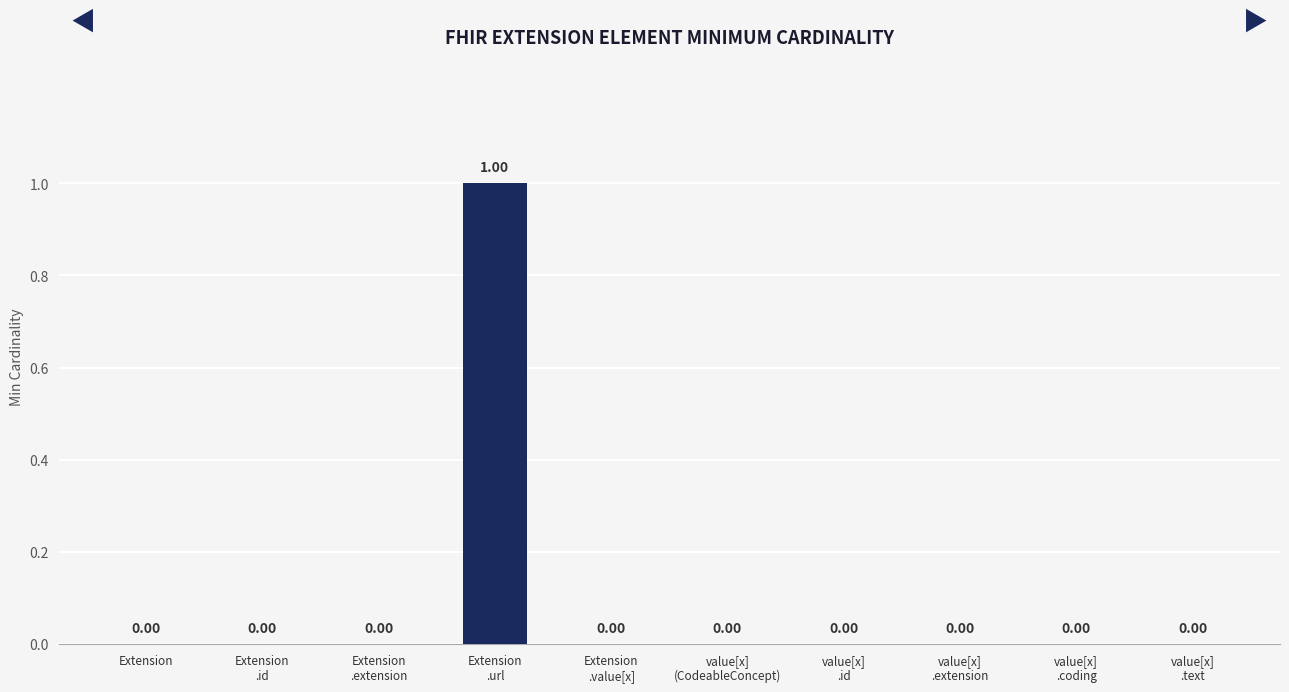

True or false: the data shows 0 at Extension
.id.

True